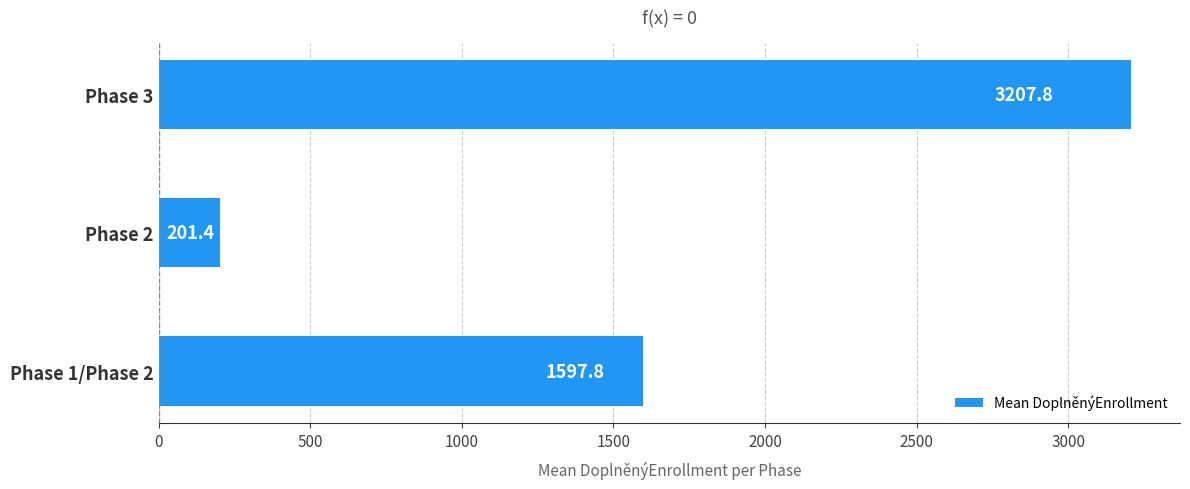

What is the difference between the maximum and second lowest values?

1610.0